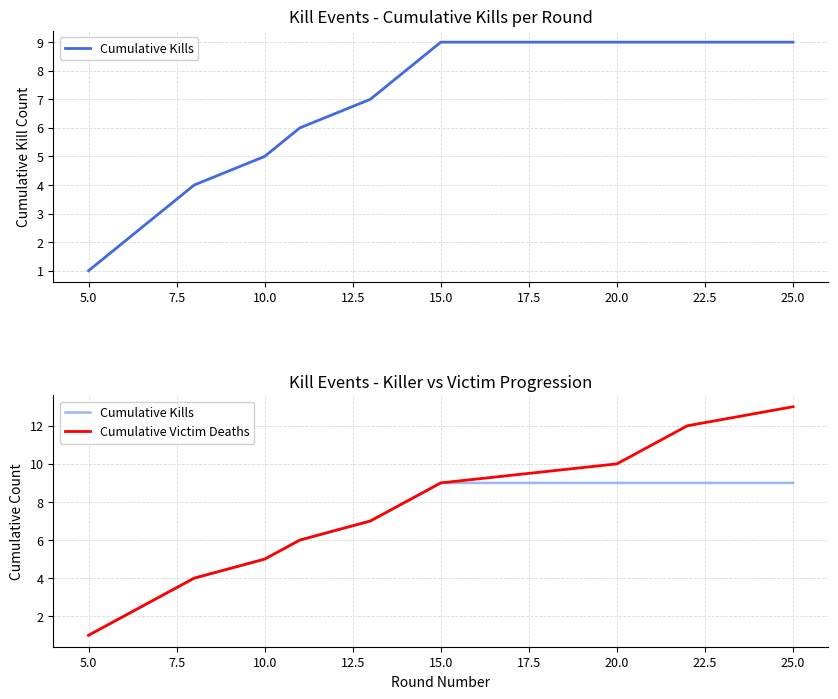

Which series has the largest total across all categories?

Cumulative Victim Deaths